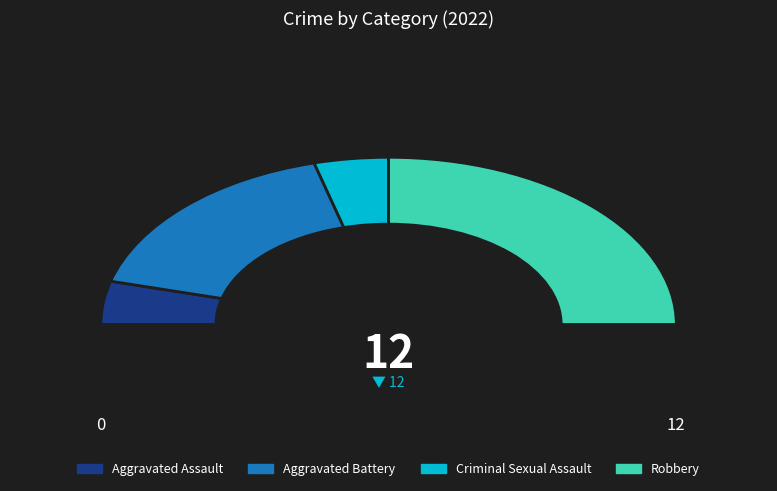

Does Aggravated Assault represent more than half of the total?

No